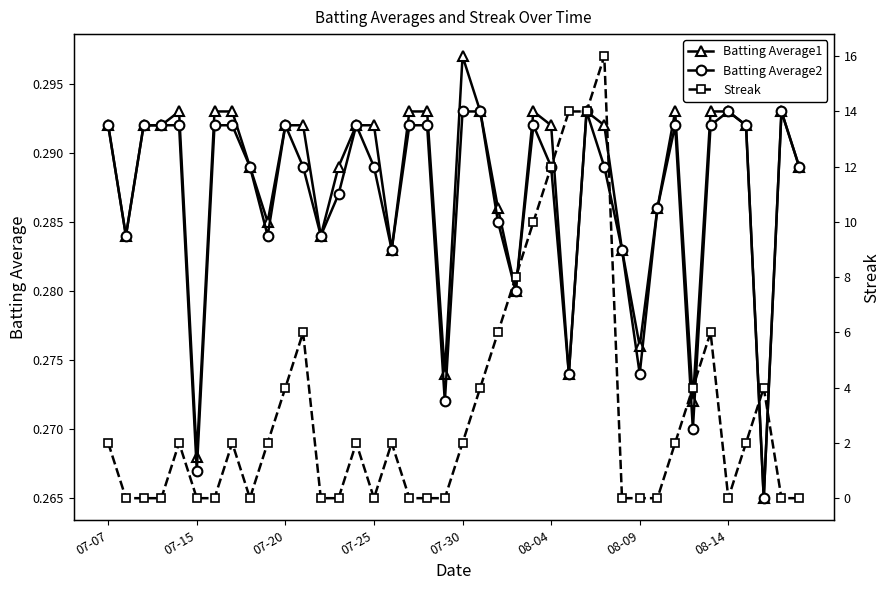

Reading left to right, what are all the values shown in this chart?

Batting Average1: 0.3	0.3	0.3	0.3	0.3	0.3	0.3	0.3	0.3	0.3	0.3	0.3	0.3	0.3	0.3	0.3	0.3	0.3	0.3	0.3	0.3	0.3	0.3	0.3	0.3	0.3	0.3	0.3	0.3	0.3	0.3	0.3	0.3	0.3	0.3	0.3	0.3	0.3	0.3	0.3
Batting Average2: 0.3	0.3	0.3	0.3	0.3	0.3	0.3	0.3	0.3	0.3	0.3	0.3	0.3	0.3	0.3	0.3	0.3	0.3	0.3	0.3	0.3	0.3	0.3	0.3	0.3	0.3	0.3	0.3	0.3	0.3	0.3	0.3	0.3	0.3	0.3	0.3	0.3	0.3	0.3	0.3
Streak: 2.0	0.0	0.0	0.0	2.0	0.0	0.0	2.0	0.0	2.0	4.0	6.0	0.0	0.0	2.0	0.0	2.0	0.0	0.0	0.0	2.0	4.0	6.0	8.0	10.0	12.0	14.0	14.0	16.0	0.0	0.0	0.0	2.0	4.0	6.0	0.0	2.0	4.0	0.0	0.0